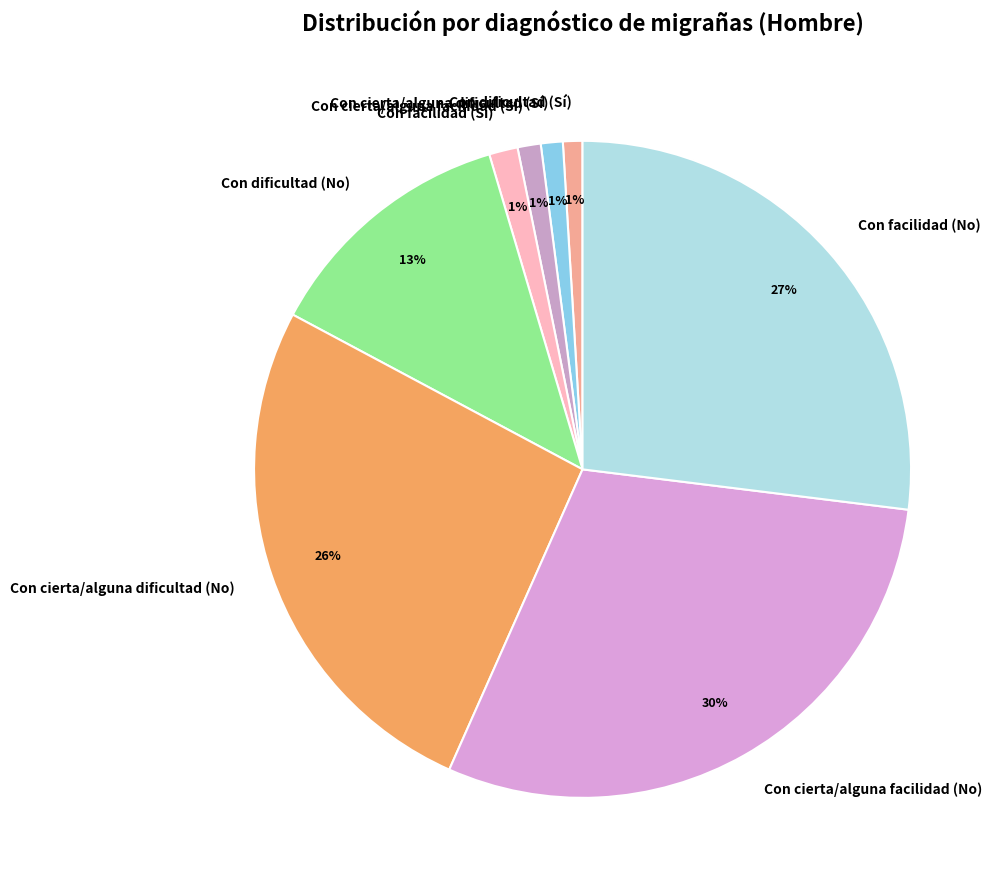

True or false: Con dificultad (No) accounts for 3% of the total.

False